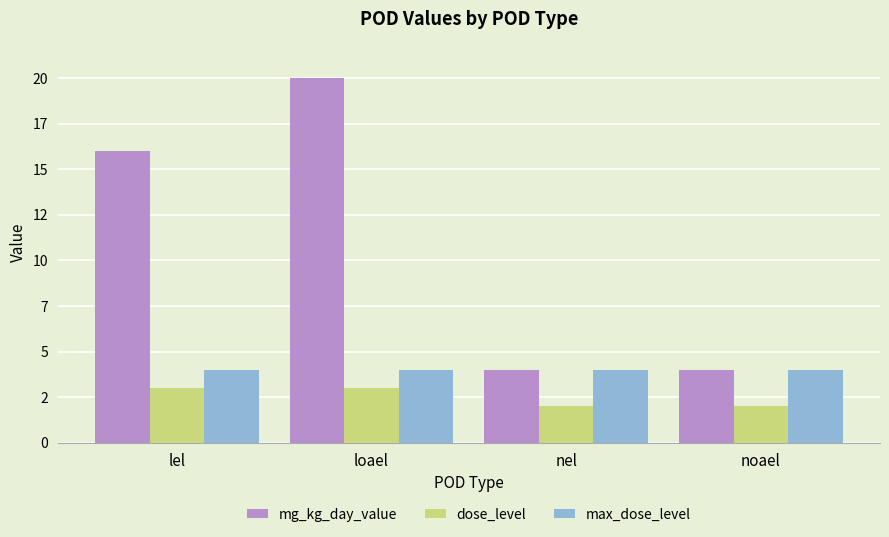

The value of mg_kg_day_value at noael is 2. True or false?

False